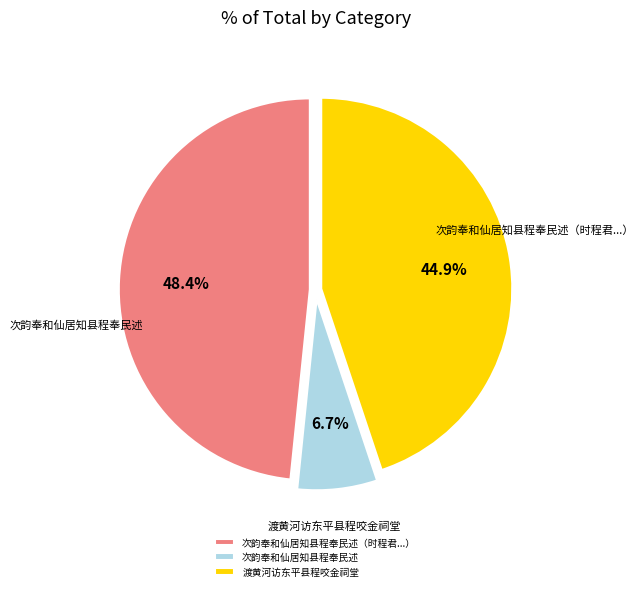

How many slices are in this pie chart?

3